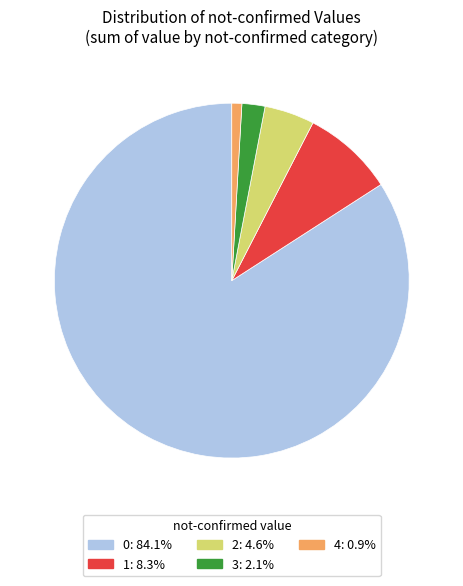

Does any single category account for the majority?

Yes